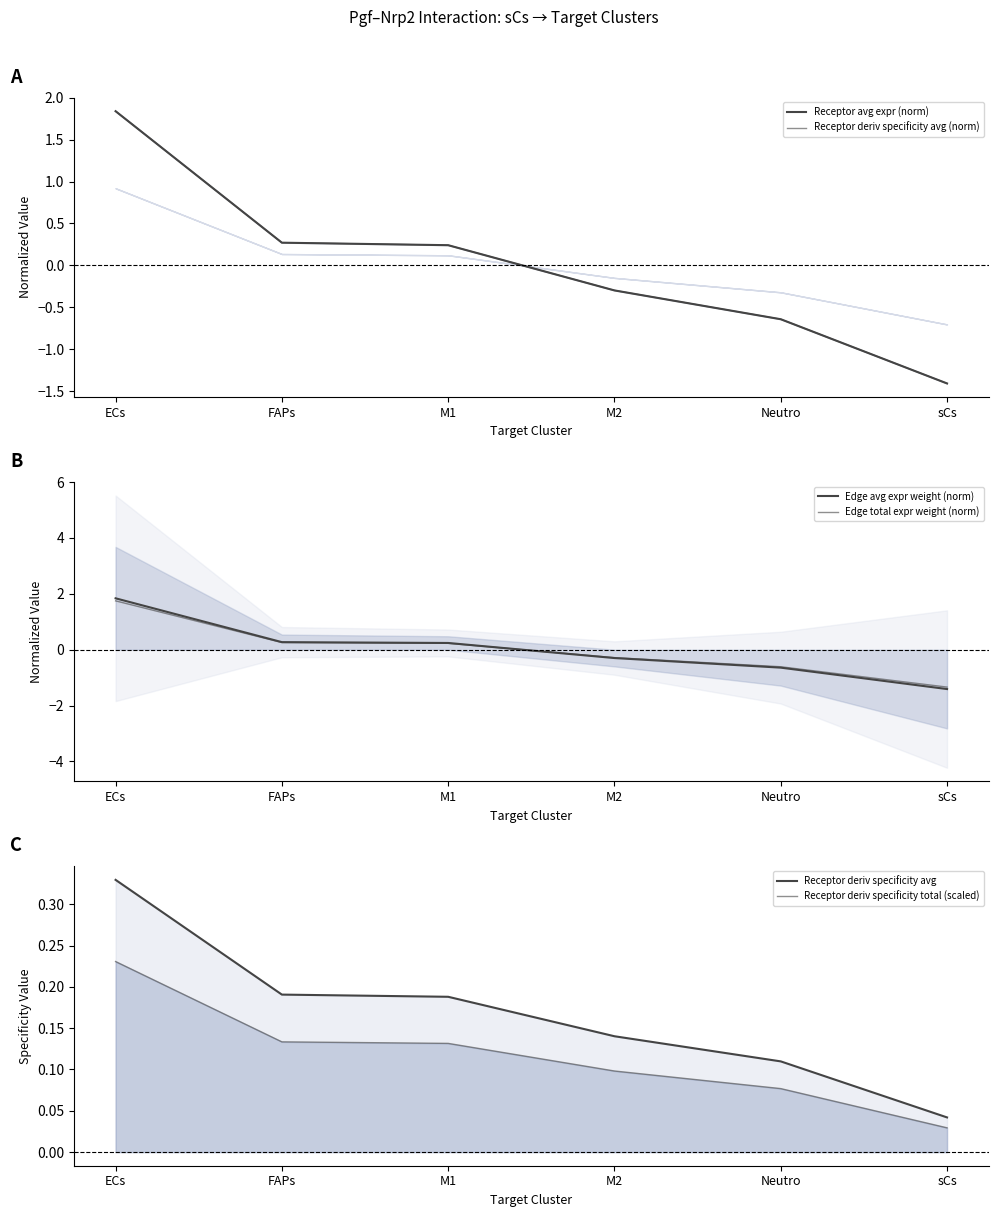

What value does the Receptor avg expr (norm) series have at sCs?

-1.4